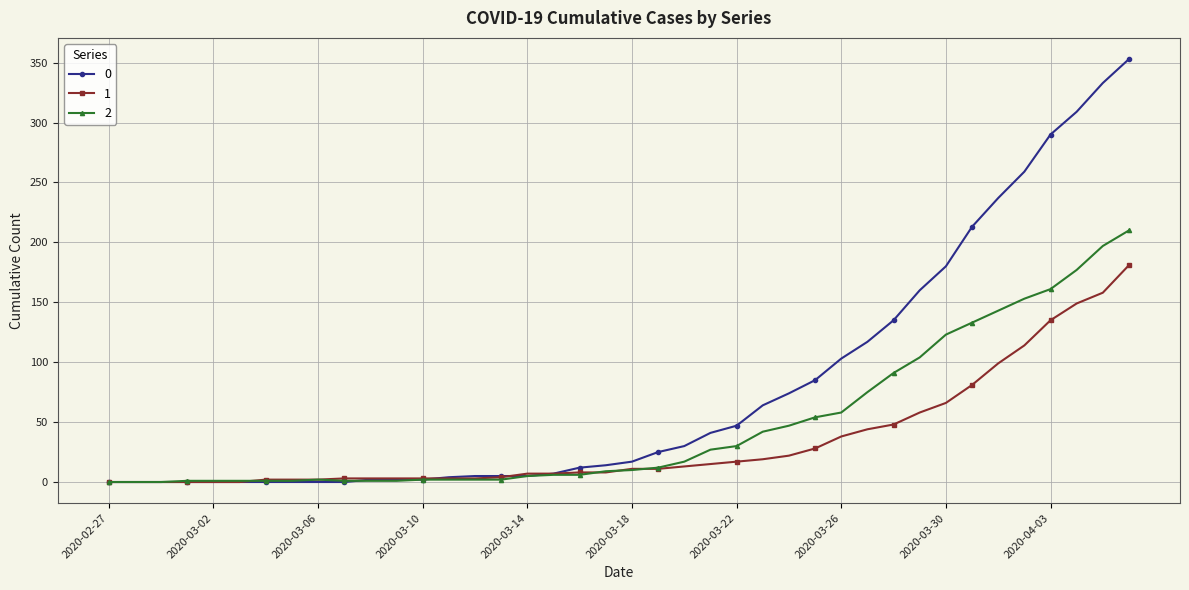

List the series in order of their peak value, highest first.

0, 2, 1